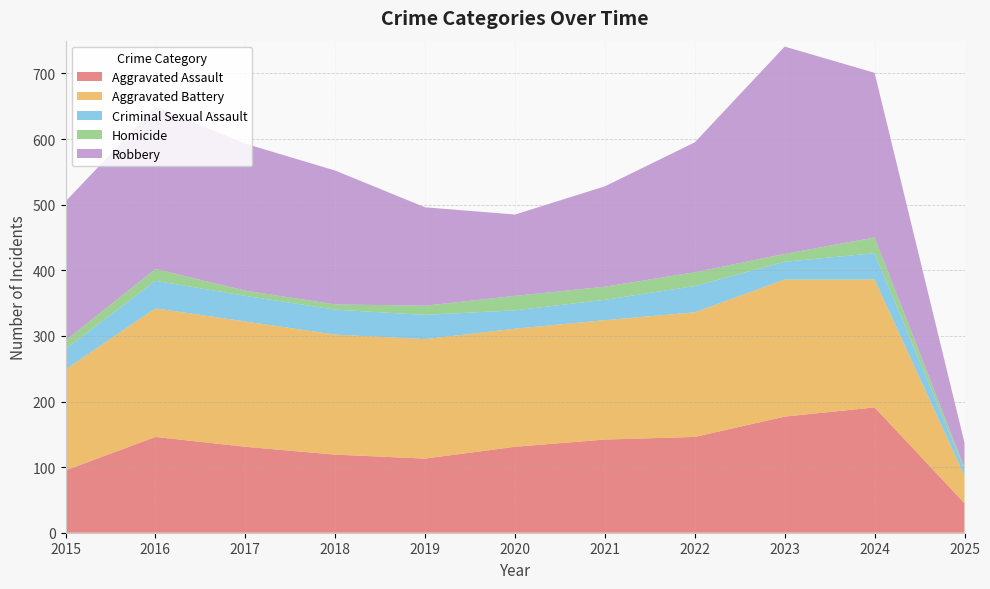

Reading left to right, extract all data points from this chart.

Aggravated Assault: 95	146	131	119	113	131	142	146	177	191	45
Aggravated Battery: 154	196	191	183	182	180	182	190	209	195	42
Criminal Sexual Assault: 31	42	39	38	37	28	31	40	27	40	10
Homicide: 13	18	8	8	14	22	20	21	12	24	2
Robbery: 212	247	224	204	150	124	153	198	316	251	38